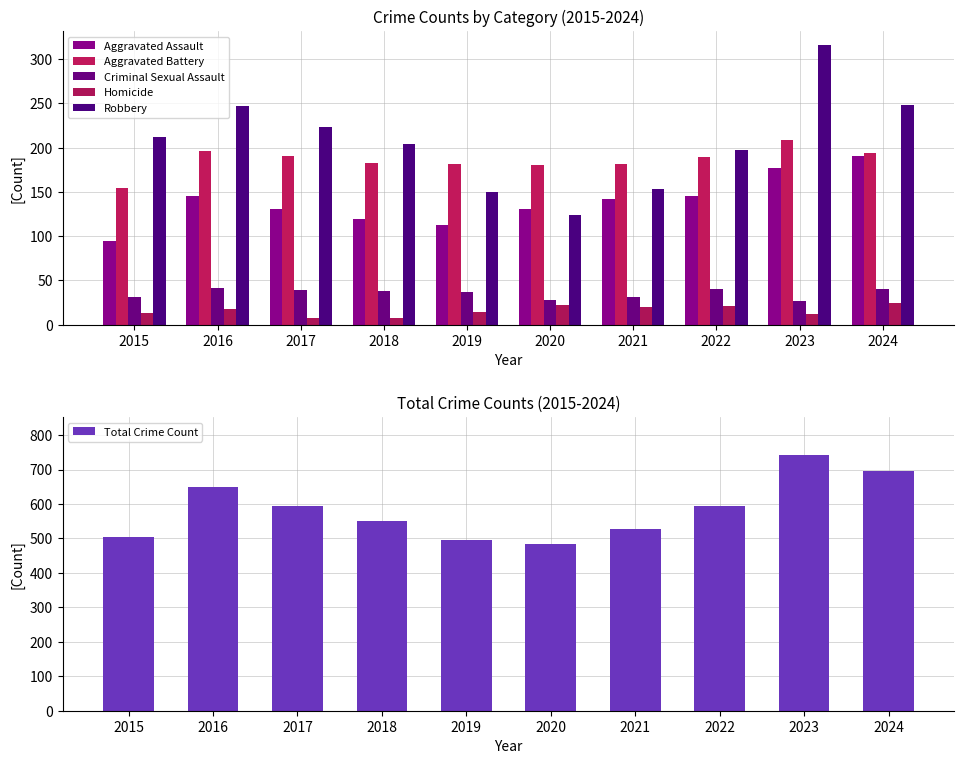

What is the maximum value for Aggravated Battery?

209